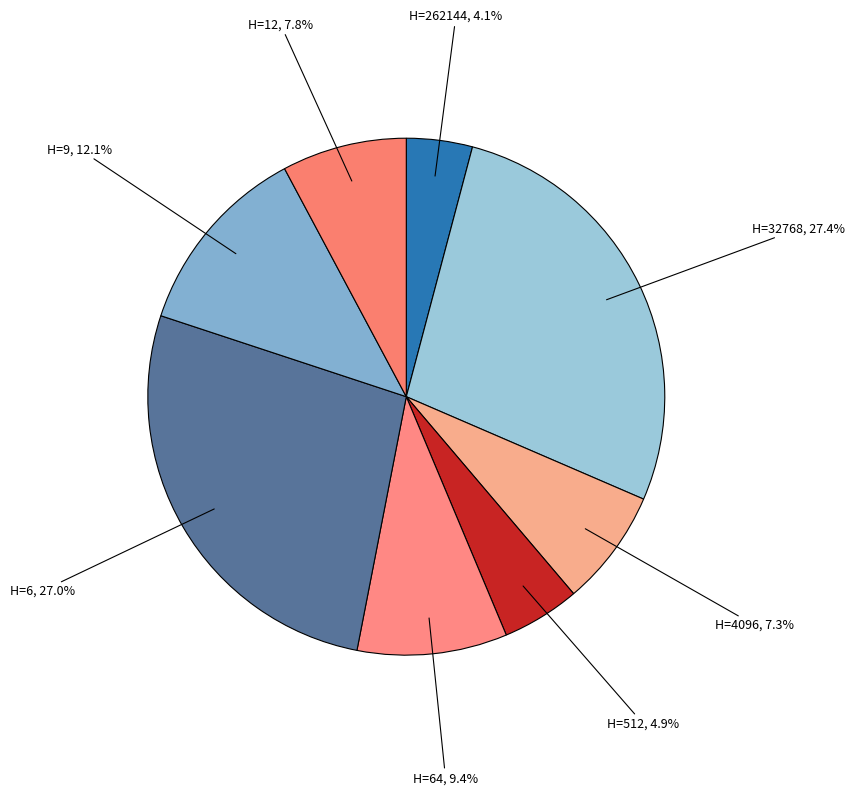

Which slice is the smallest?

262144